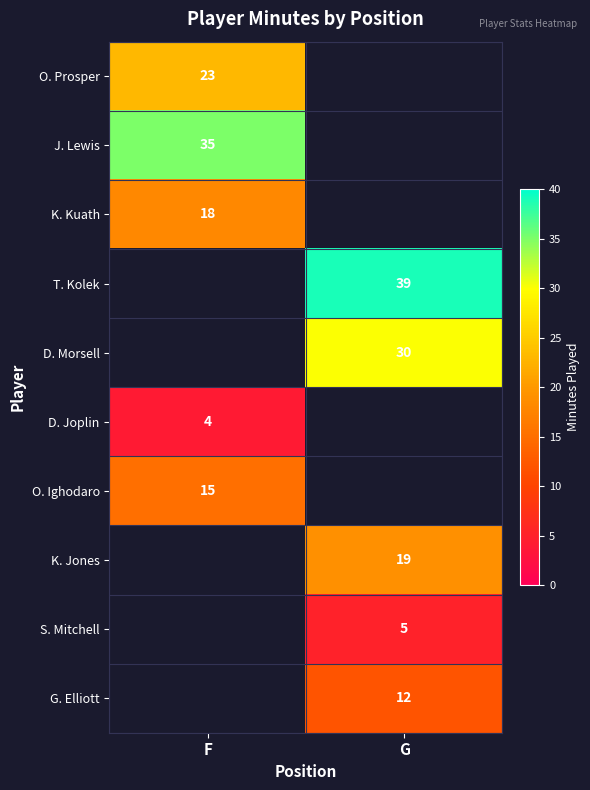

Which has a higher value, G or F?

F